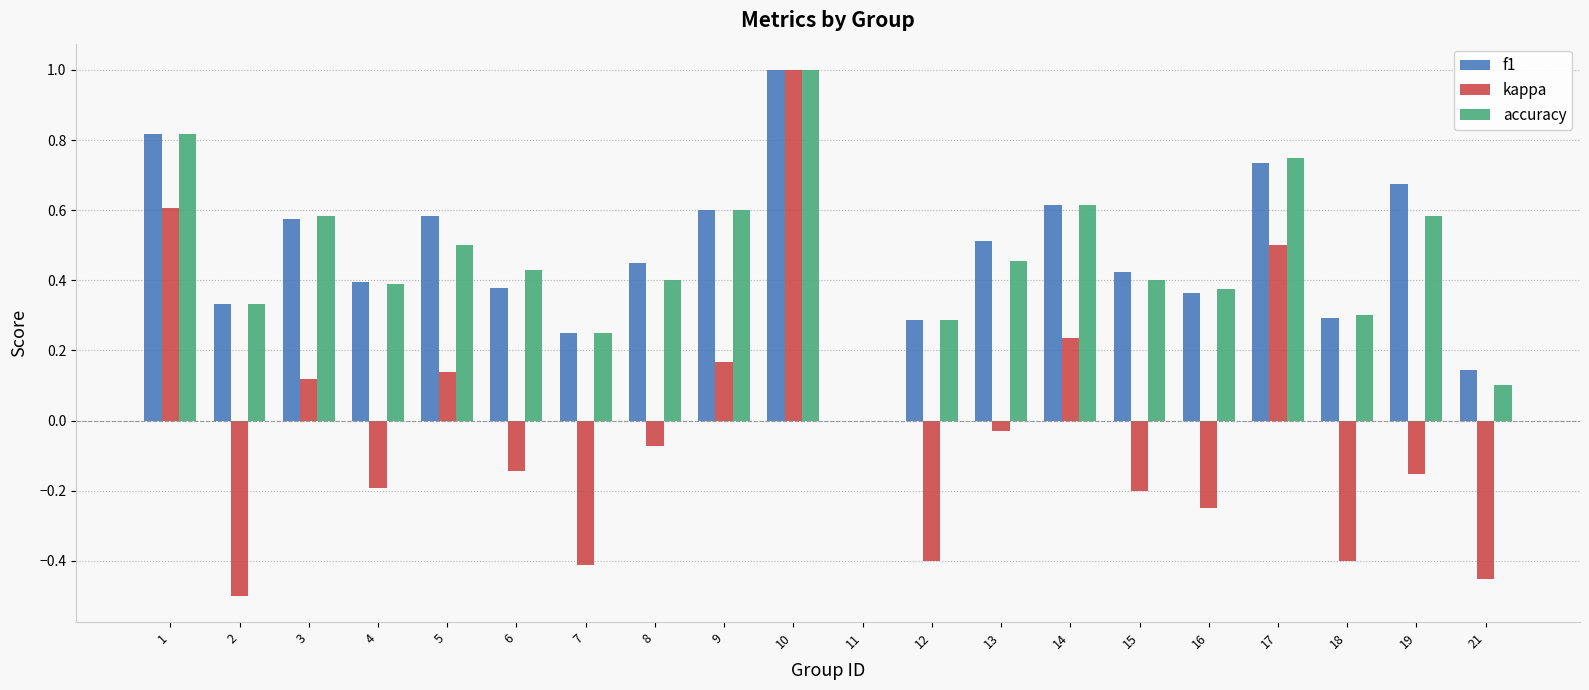

What is the highest value of the accuracy series?

1.0